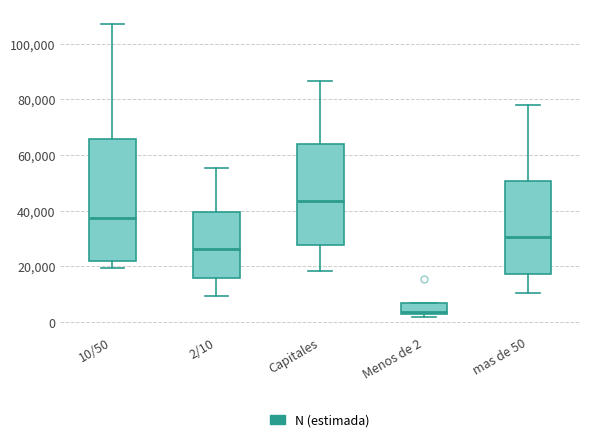

Where is the upper edge of the box for 2/10 on the y-axis? The values are not printed on the chart, so give them approximately, as read against the axis.

40000